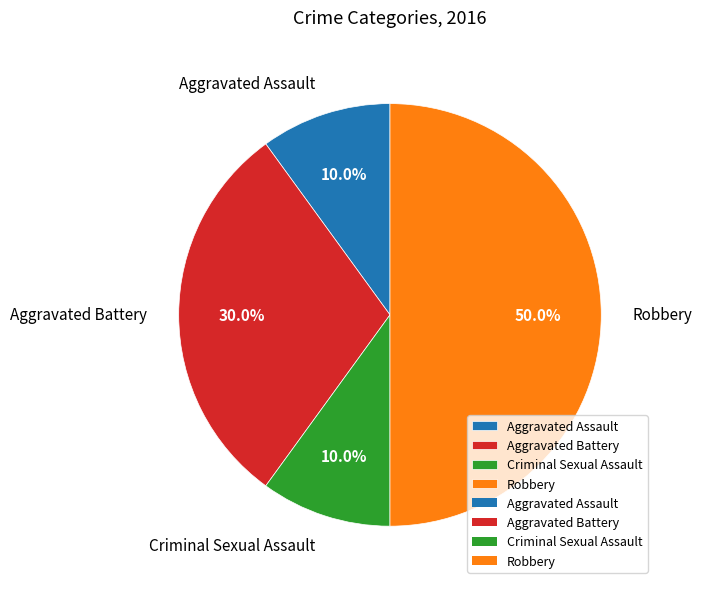

To the nearest percent, what is the difference between the Aggravated Battery and Robbery slice percentages?

20%